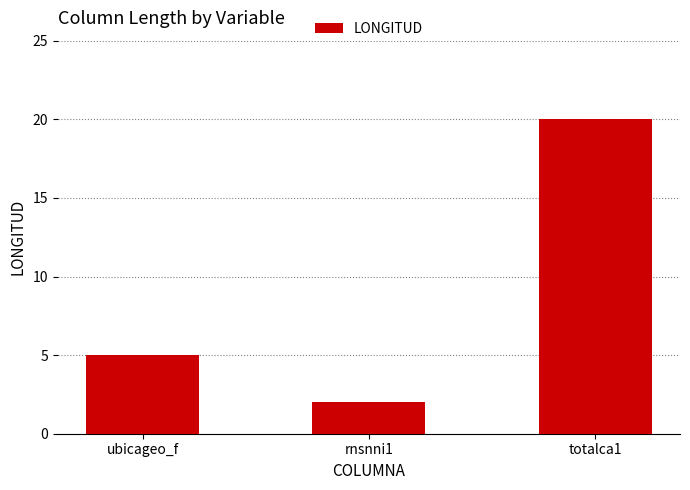

Reading left to right, what are all the values shown in this chart?

ubicageo_f=5	rnsnni1=2	totalca1=20